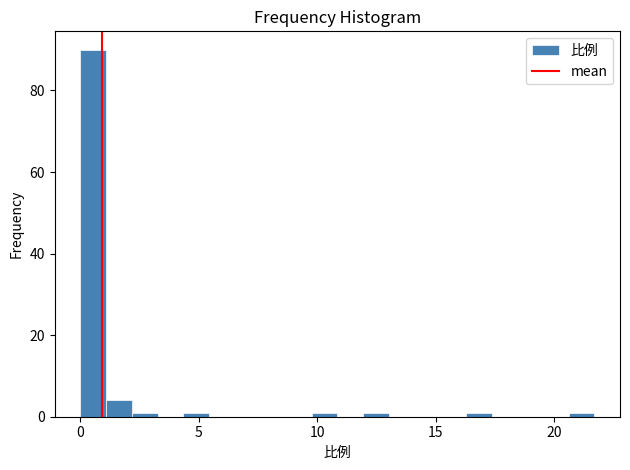

Read against the x-axis, roughly where is the centre of the tallest bar?

0.5